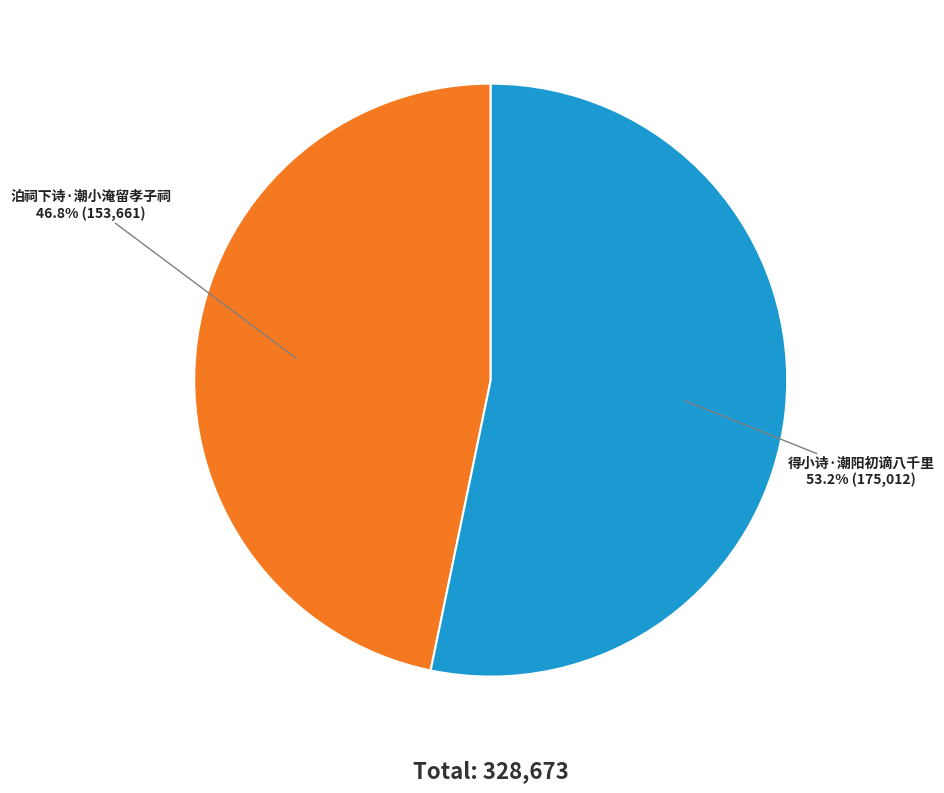

Is there any slice that represents more than half of the pie?

Yes